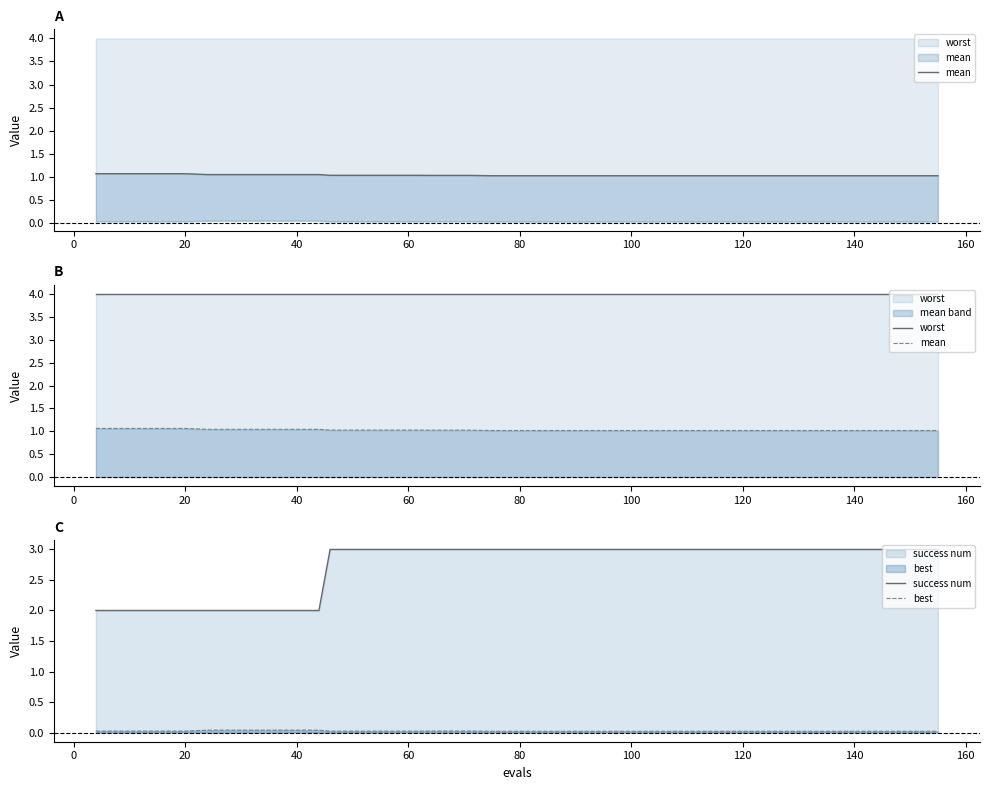

True or false: success num and best intersect in this chart.

False